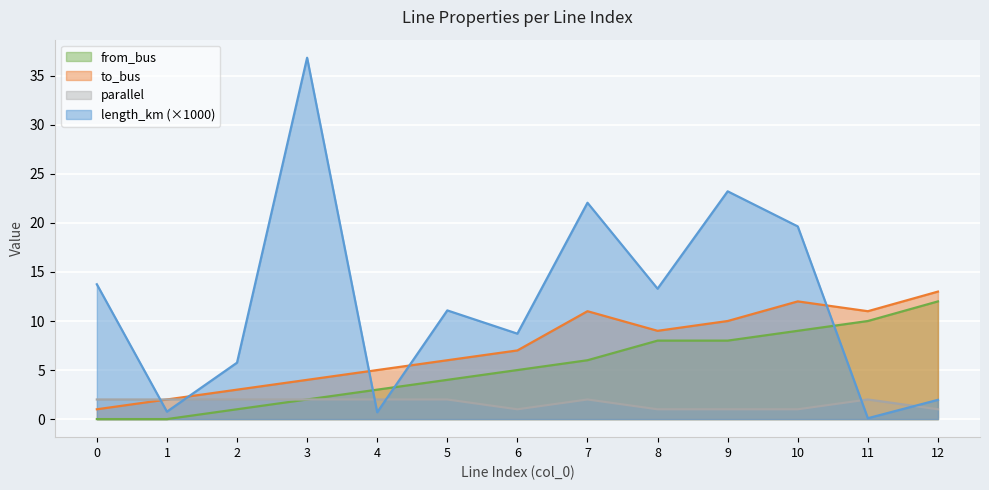

True or false: to_bus and length_km (×1000) intersect in this chart.

True